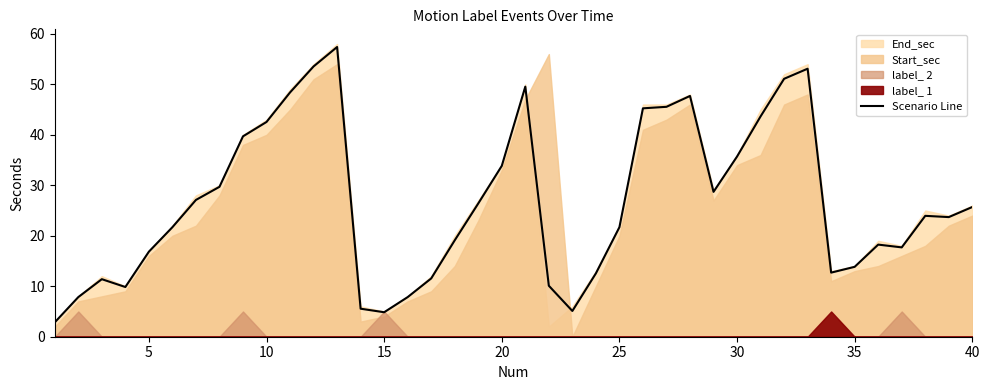

What is the minimum value shown in the chart?

2.8